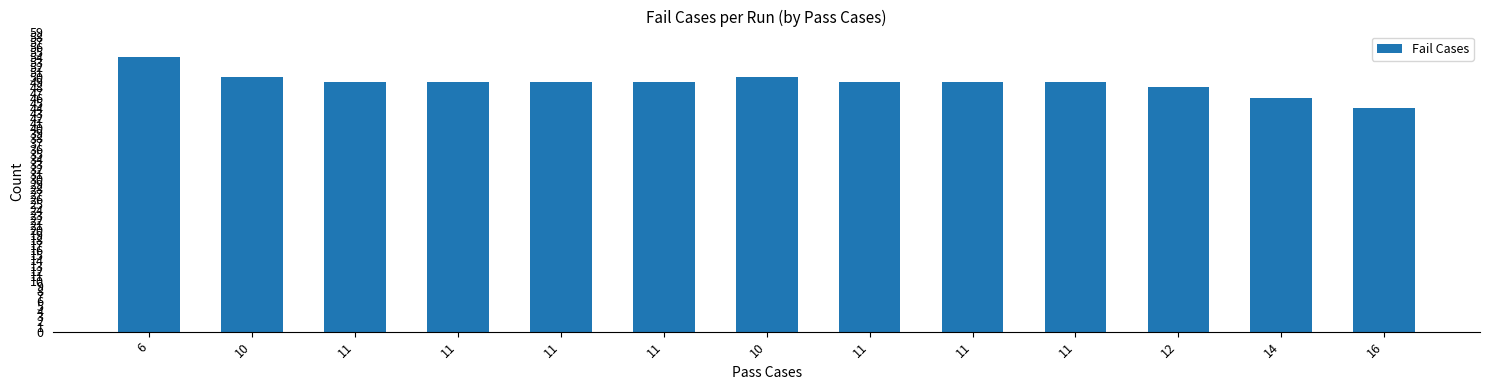

What is the label of the 8th bar from the left?

11